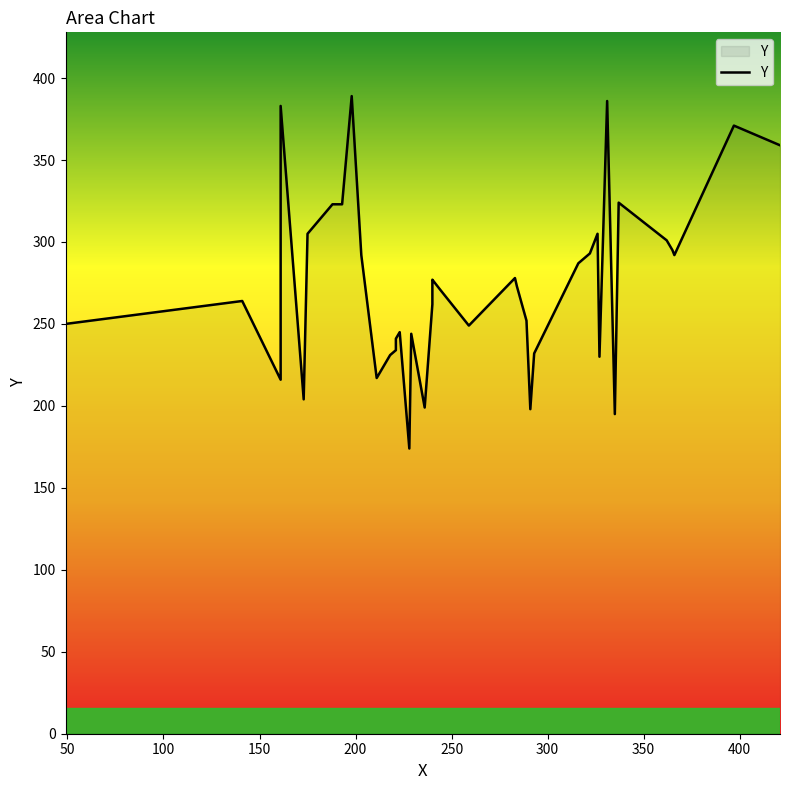

What is the greatest value displayed?

389